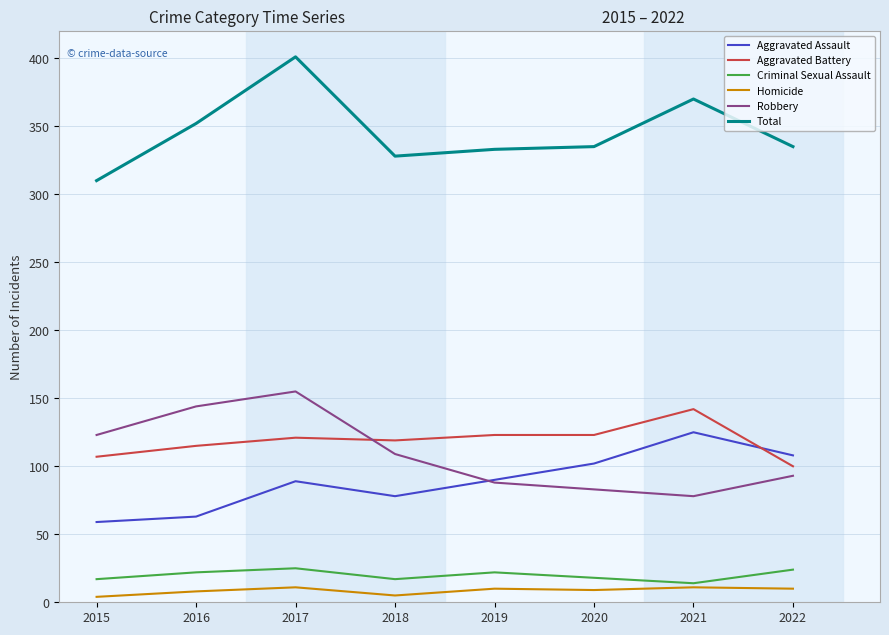

What is the difference between the Robbery values at 2022 and 2020?

10